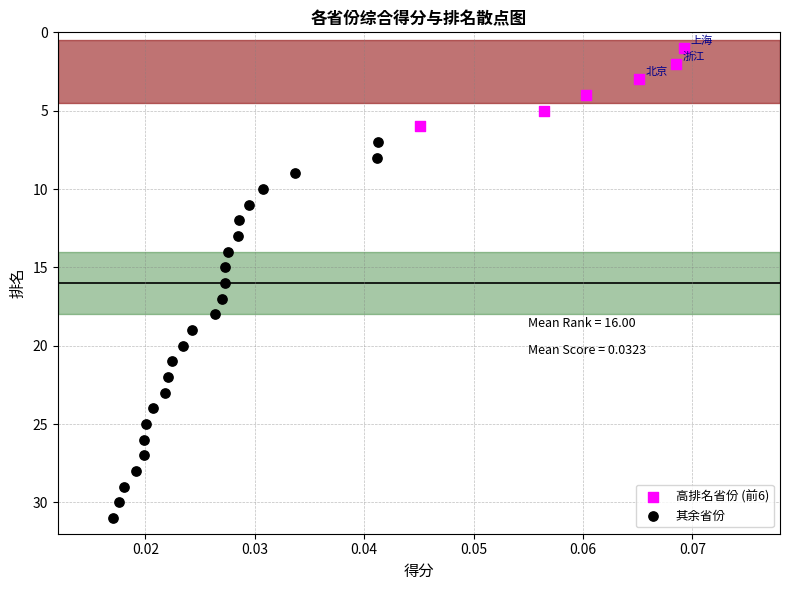

Which series reaches the minimum Y coordinate?

高排名省份 (前6)